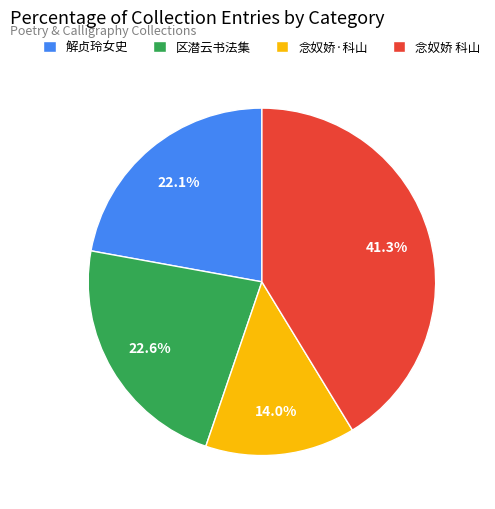

Which category has the smallest portion of the pie?

念奴娇·科山